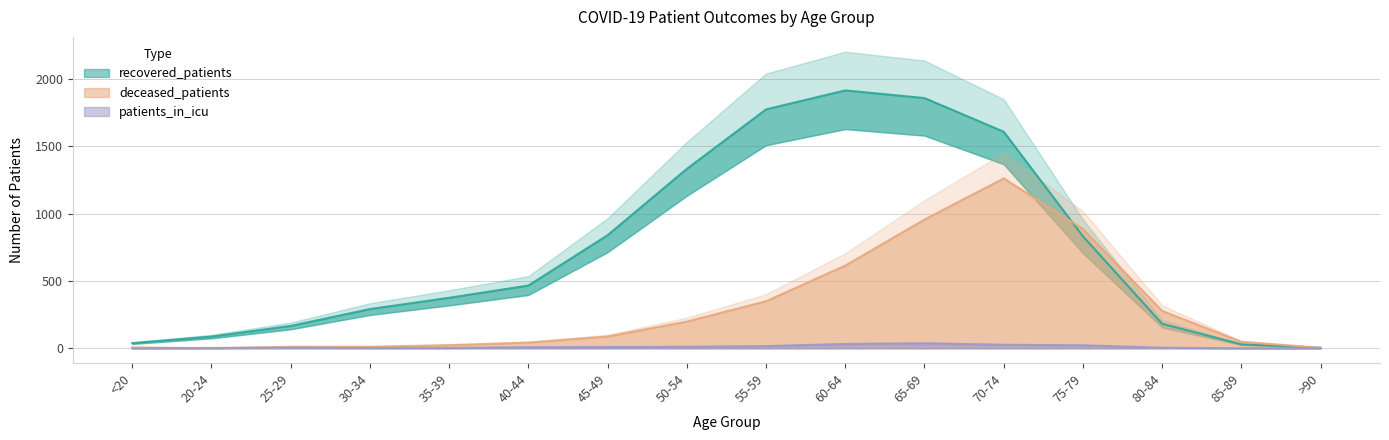

At which category does deceased_patients reach its first local peak?

70-74